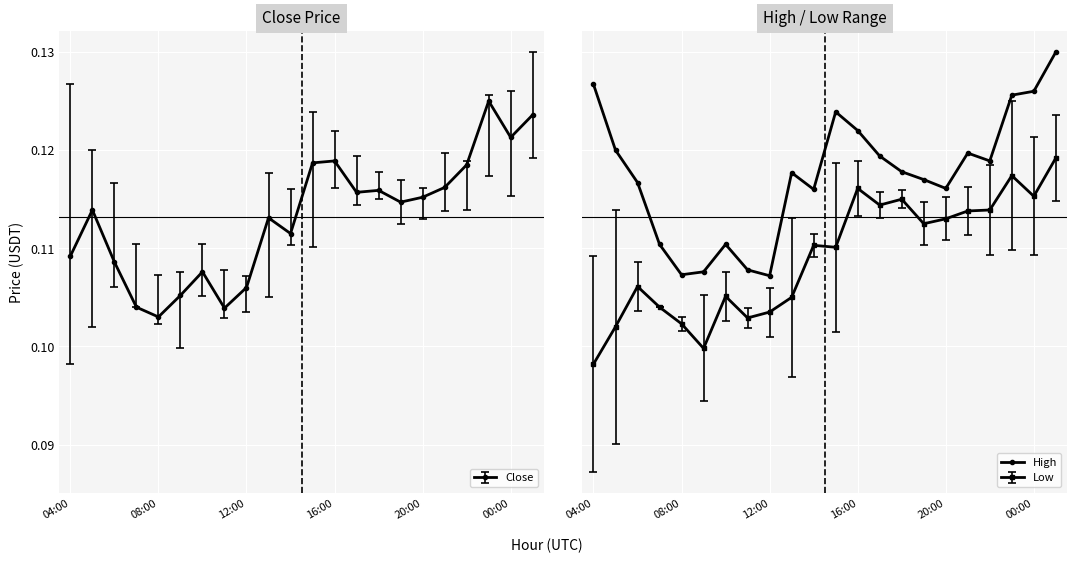

What is the value of the 2nd point from the left?

0.1